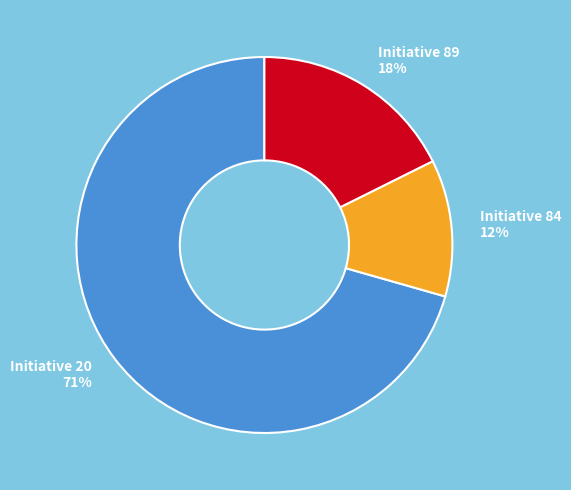

The Initiative 20 slice represents 76% of the pie. True or false?

False